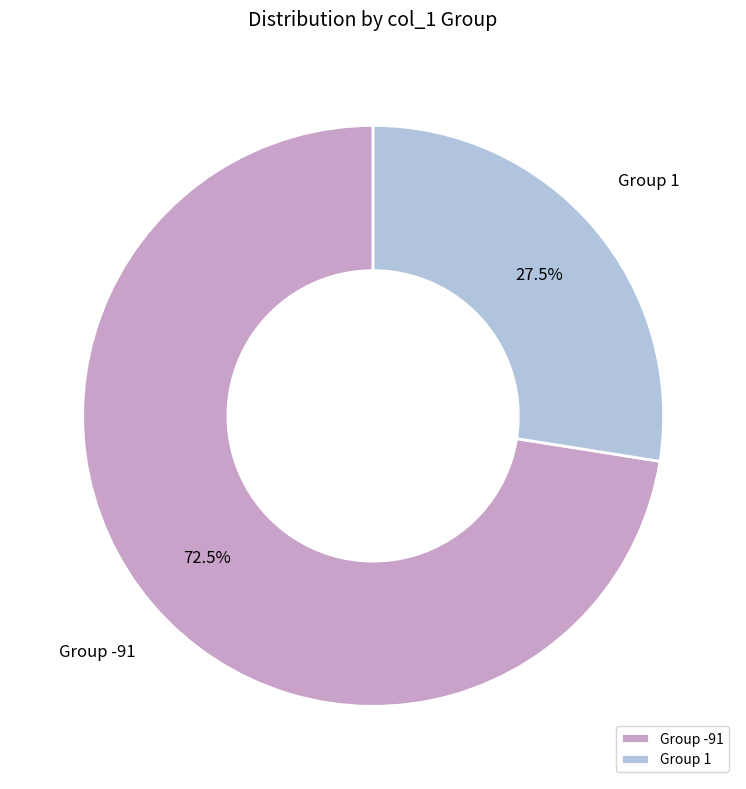

Rank the categories by value from highest to lowest.

Group -91, Group 1